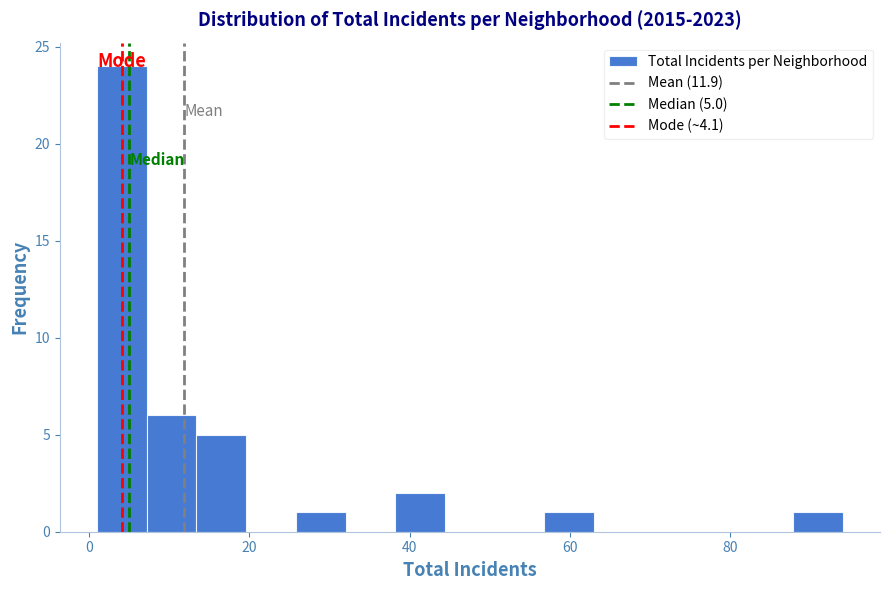

Around what value on the x-axis is the tallest bar? Give the approximate position of its centre, as read against the axis.

4